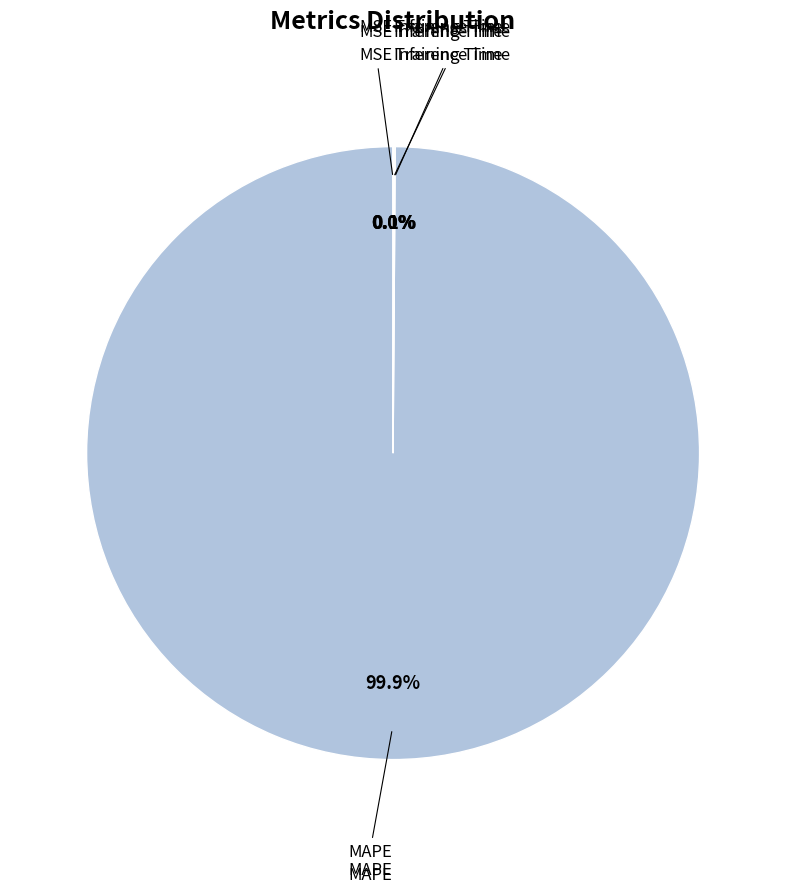

Is there any slice that represents more than half of the pie?

Yes